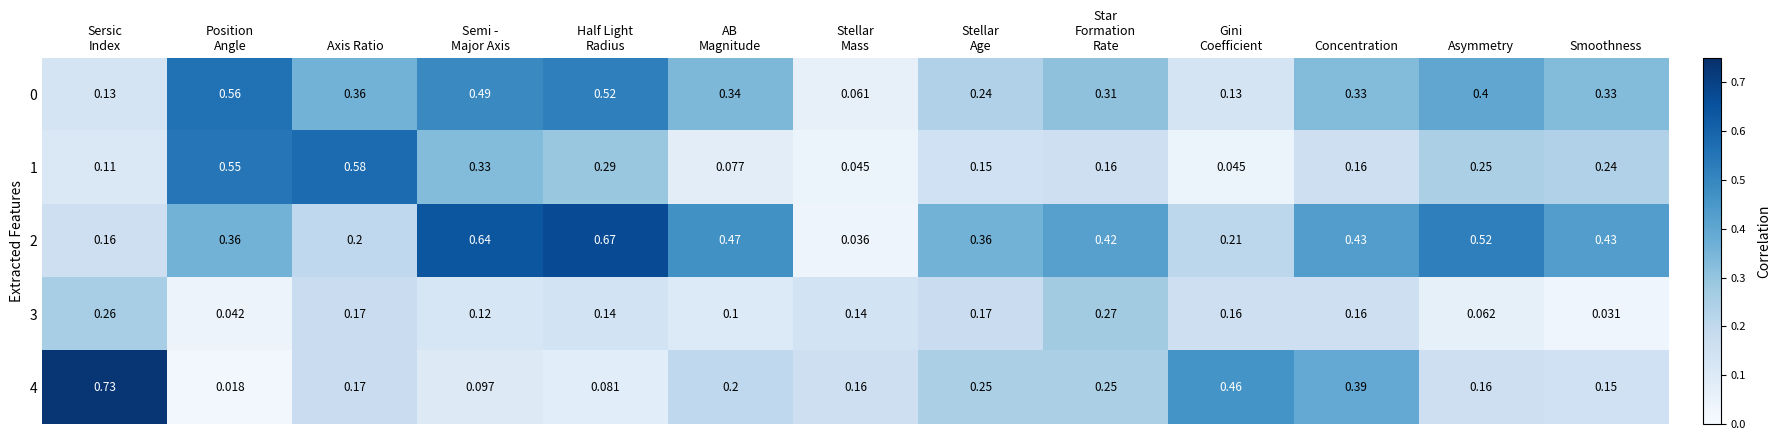

At which label does 3 reach its minimum?

Smoothness